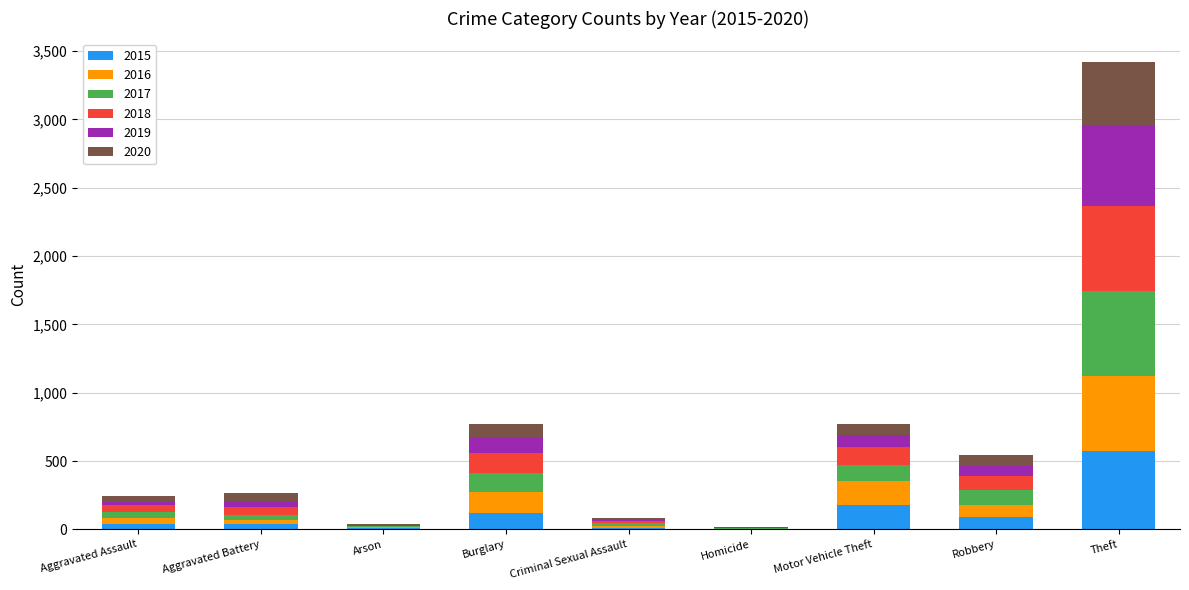

What is the maximum value for 2015?

577